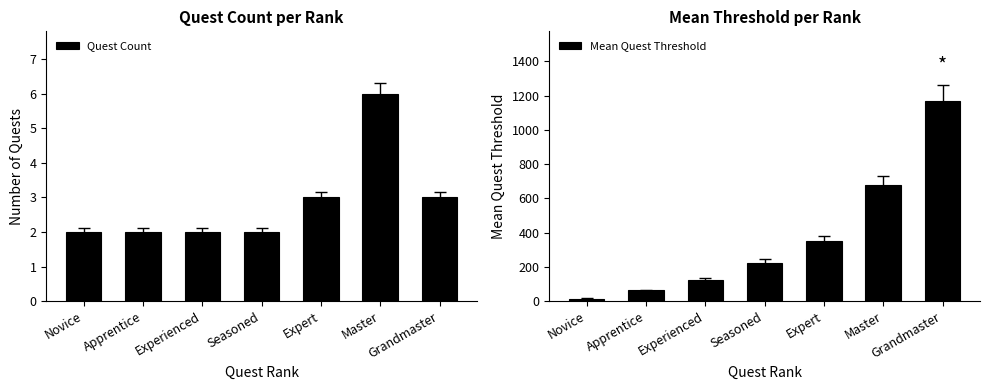

Rank the categories by Mean Quest Threshold value from lowest to highest.

Novice, Apprentice, Experienced, Seasoned, Expert, Master, Grandmaster